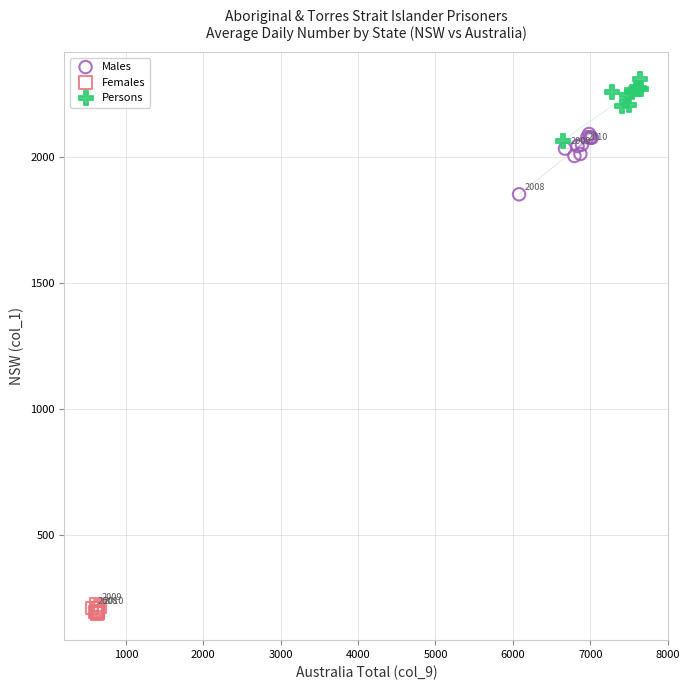

Which series reaches the minimum Y coordinate?

Females